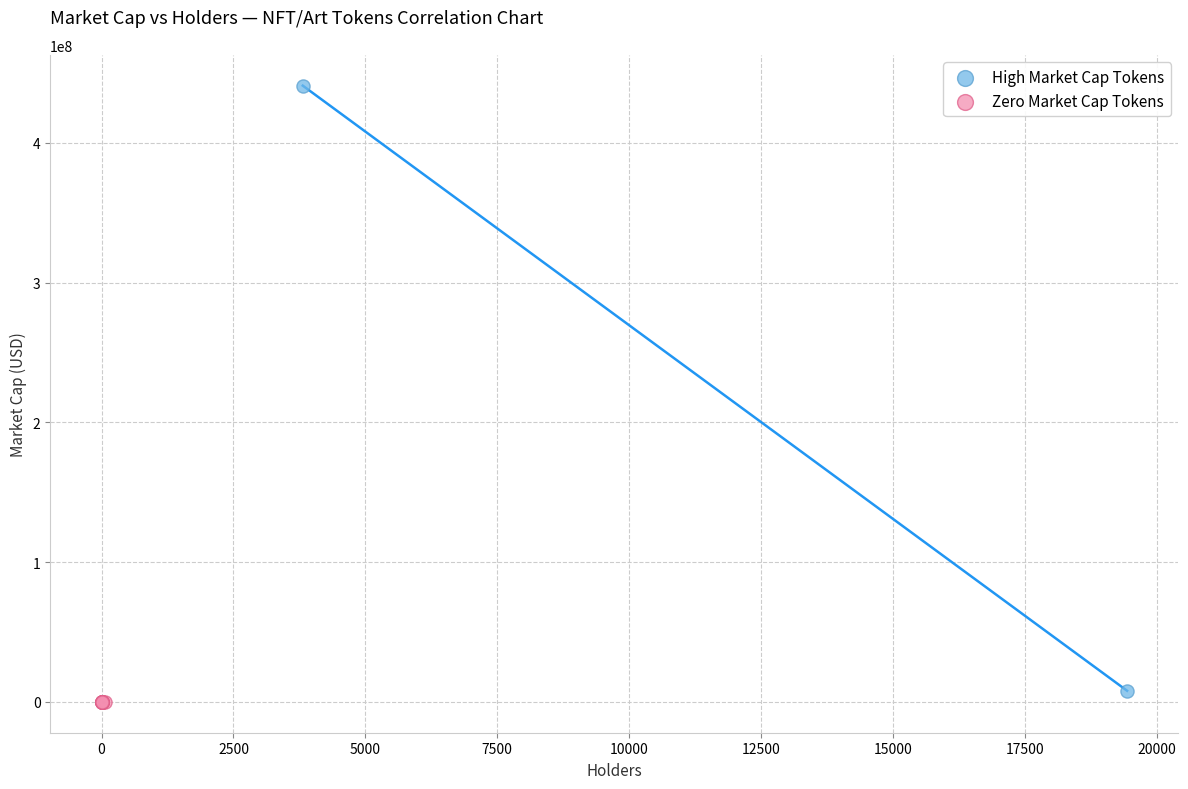

Which series reaches the maximum Y coordinate?

High Market Cap Tokens